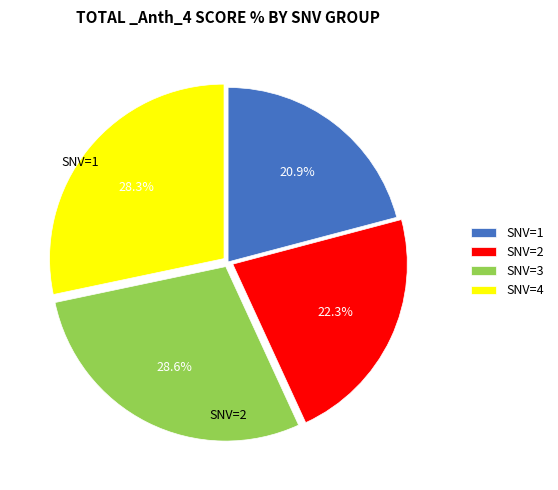

Count the number of slices in the pie.

4